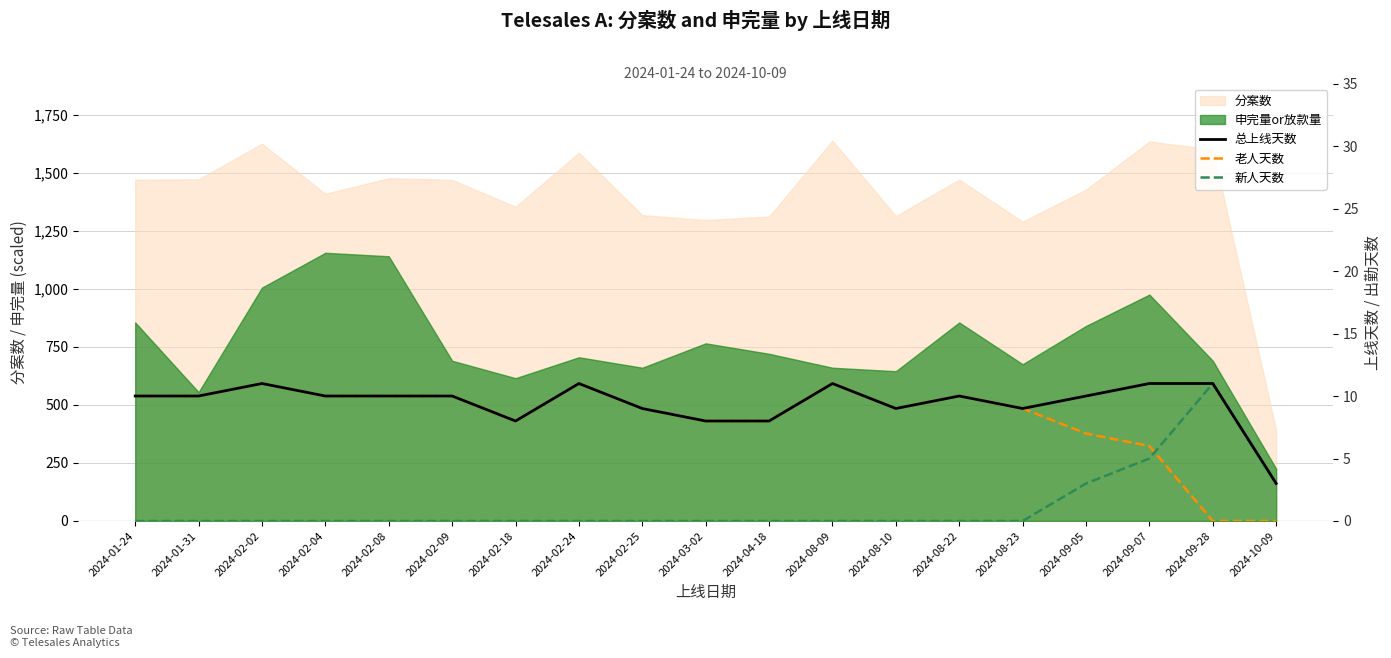

True or false: 新人天数 and 总上线天数 intersect in this chart.

False